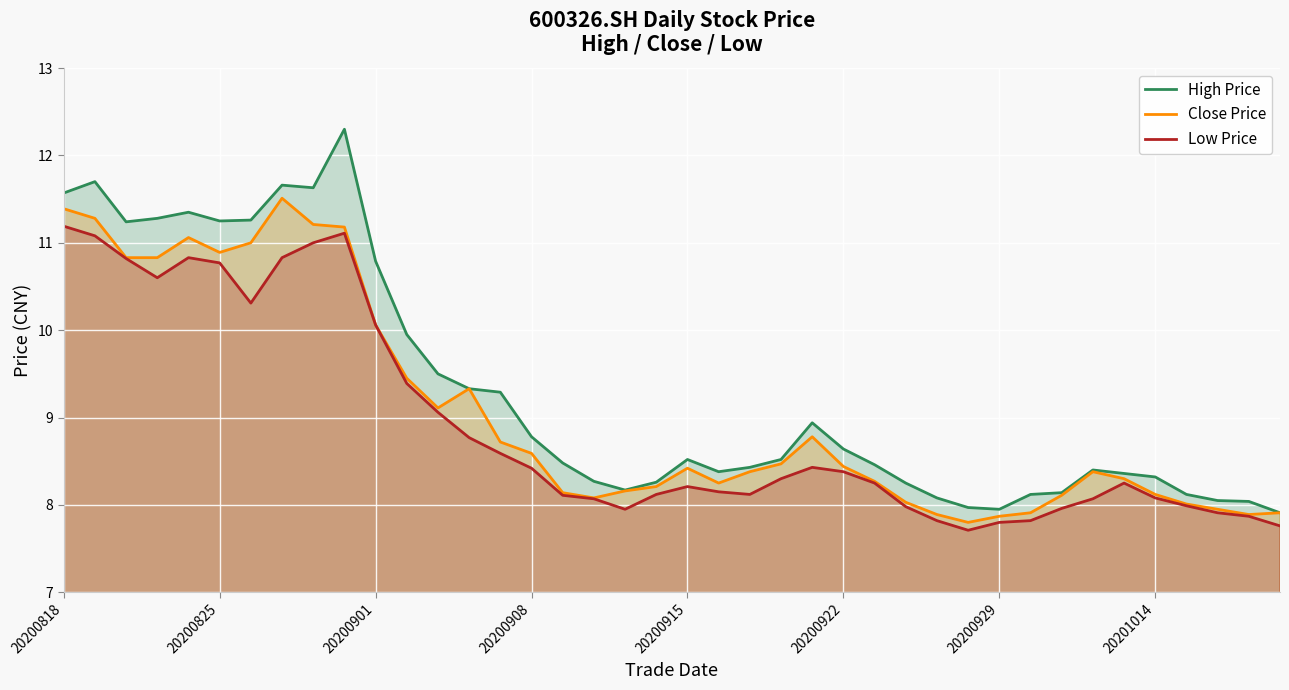

Which series has the widest spread of values?

High Price